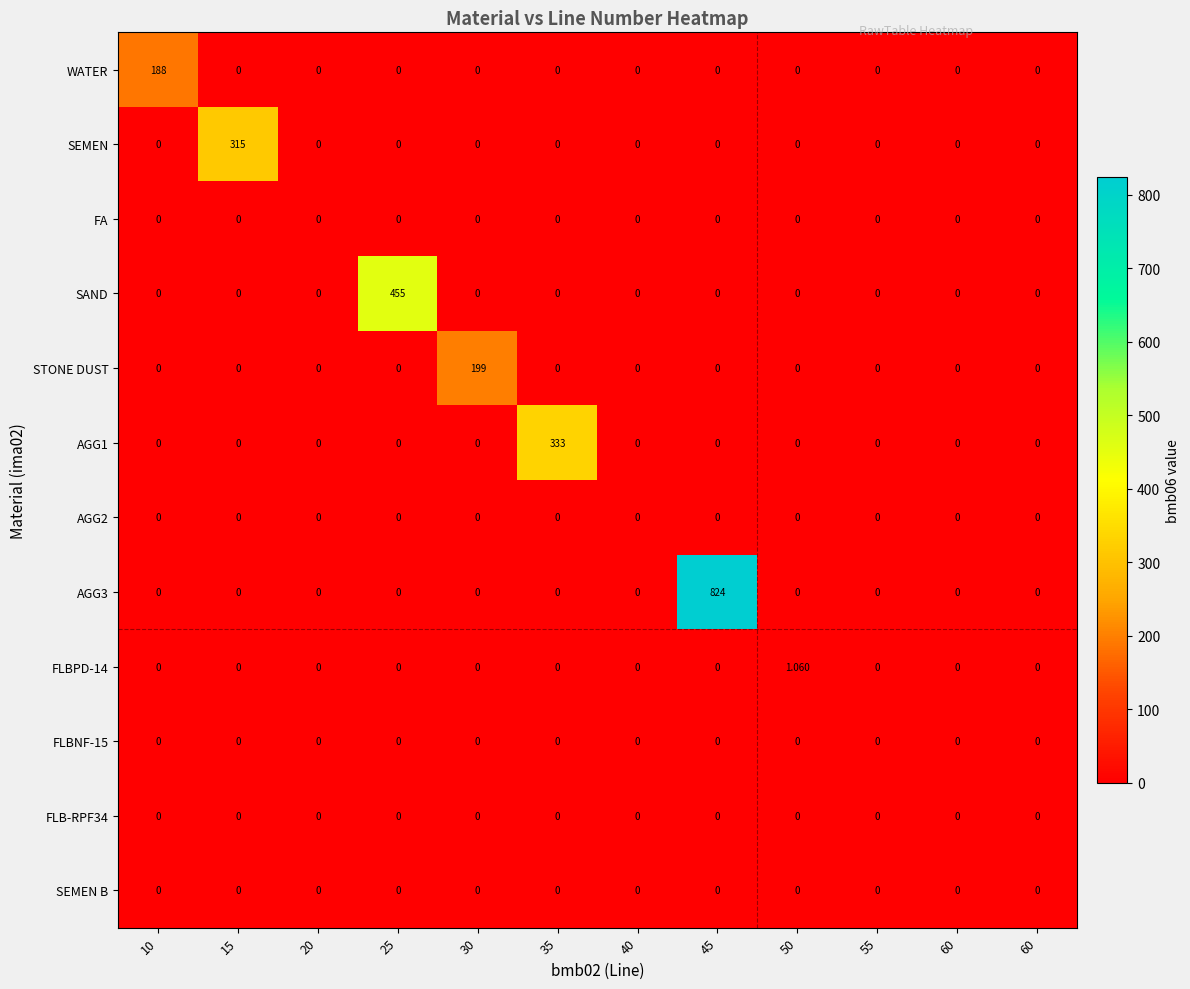

How many positive values does the AGG1 series have?

1